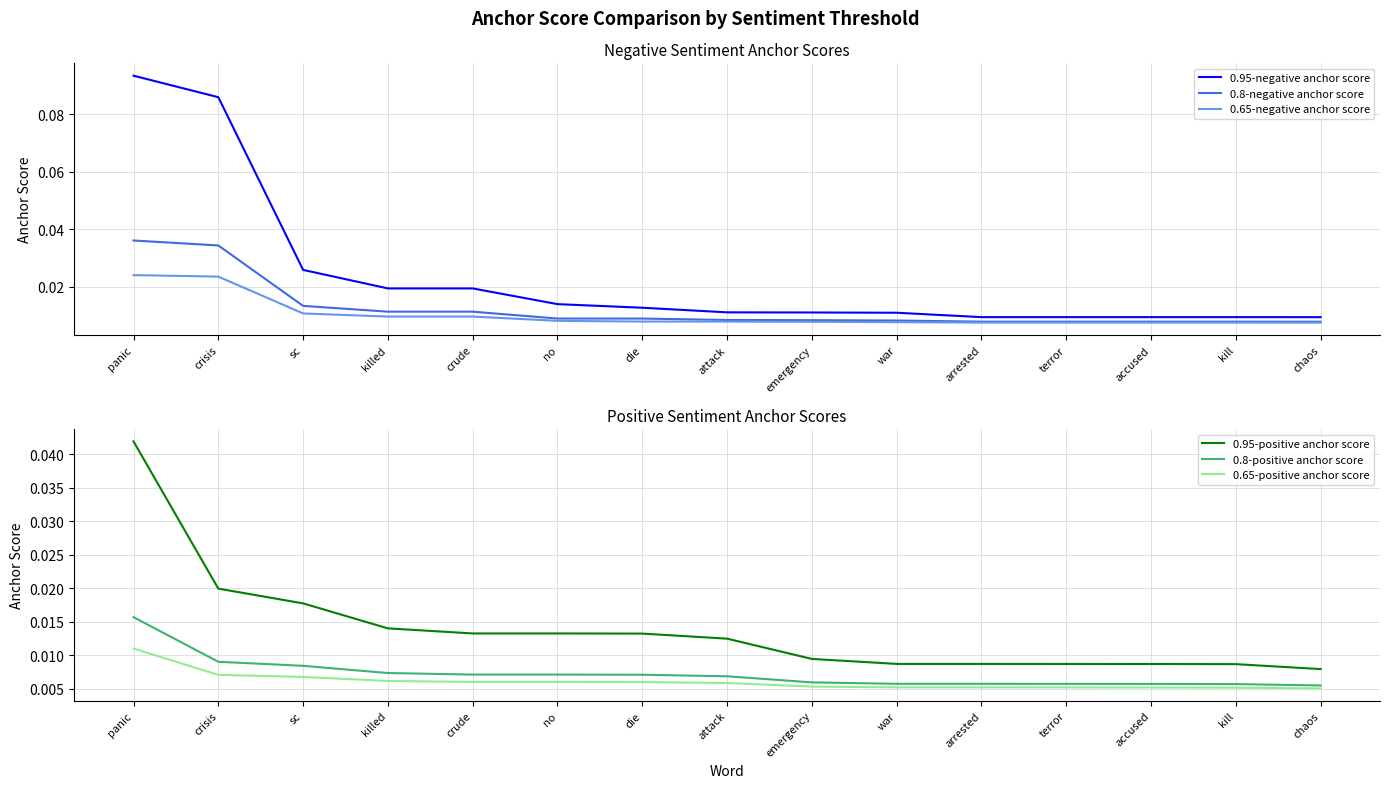

The 0.65-negative anchor score series shows 0.0 at accused. True or false?

False